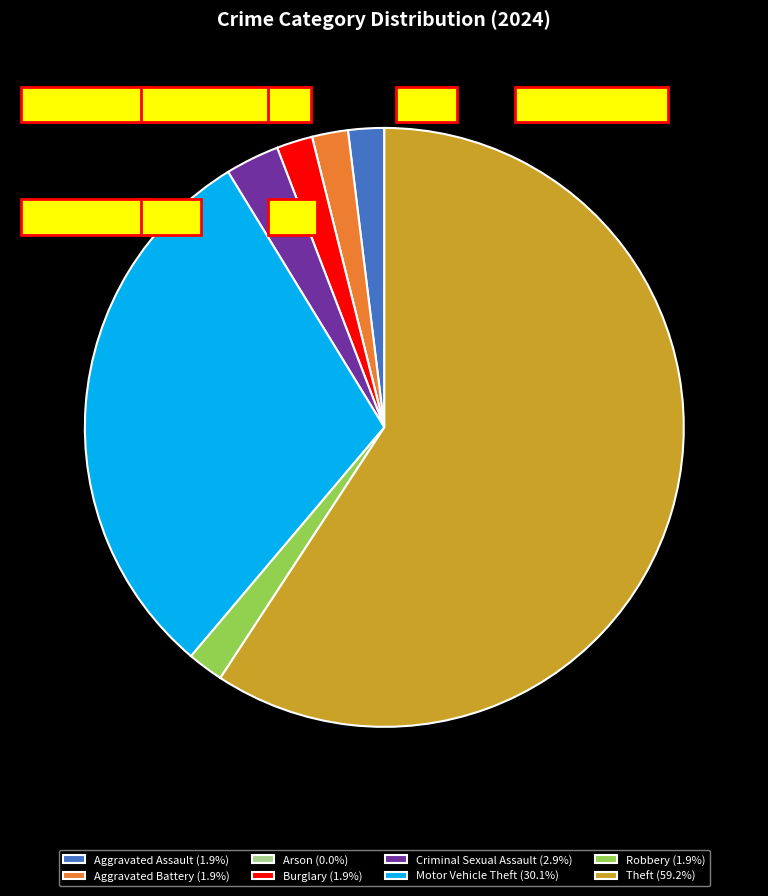

Which has a higher value, Criminal Sexual Assault or Aggravated Battery?

Criminal Sexual Assault